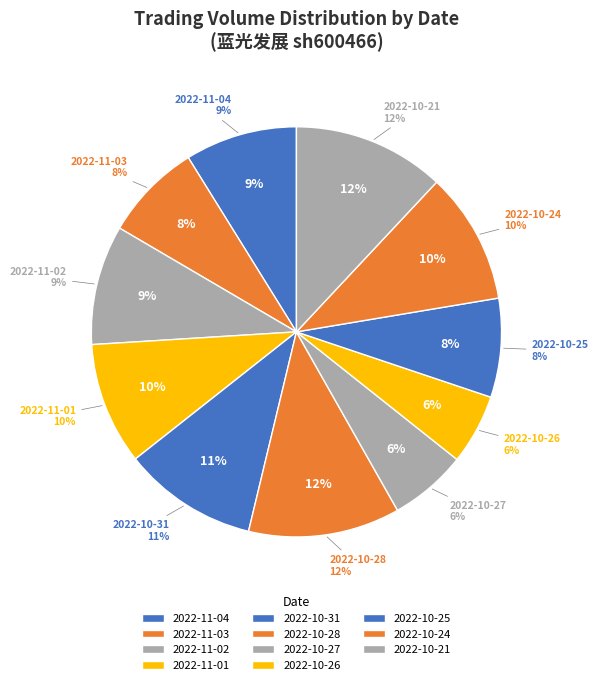

Is the sum of 2022-10-27 and 2022-11-03 greater than half?

No